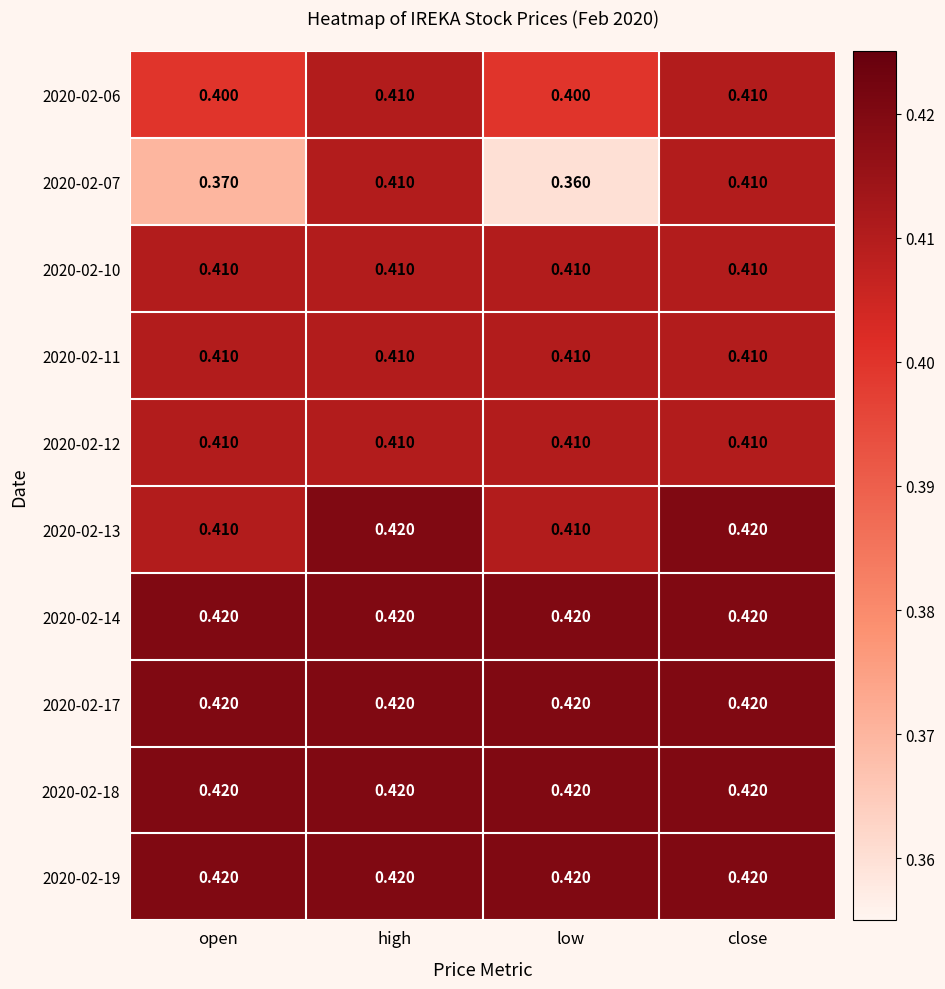

Reading left to right, extract all data points from this chart.

2020-02-06: open=0.4	high=0.4	low=0.4	close=0.4
2020-02-07: open=0.4	high=0.4	low=0.4	close=0.4
2020-02-10: open=0.4	high=0.4	low=0.4	close=0.4
2020-02-11: open=0.4	high=0.4	low=0.4	close=0.4
2020-02-12: open=0.4	high=0.4	low=0.4	close=0.4
2020-02-13: open=0.4	high=0.4	low=0.4	close=0.4
2020-02-14: open=0.4	high=0.4	low=0.4	close=0.4
2020-02-17: open=0.4	high=0.4	low=0.4	close=0.4
2020-02-18: open=0.4	high=0.4	low=0.4	close=0.4
2020-02-19: open=0.4	high=0.4	low=0.4	close=0.4